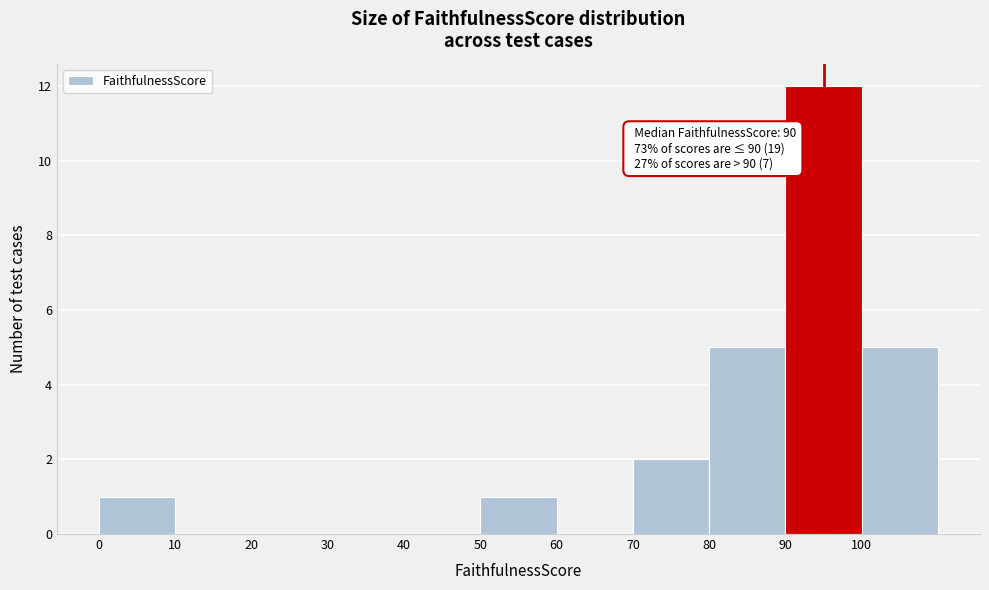

Over which range of the x-axis is the bar tallest?

90 to 100